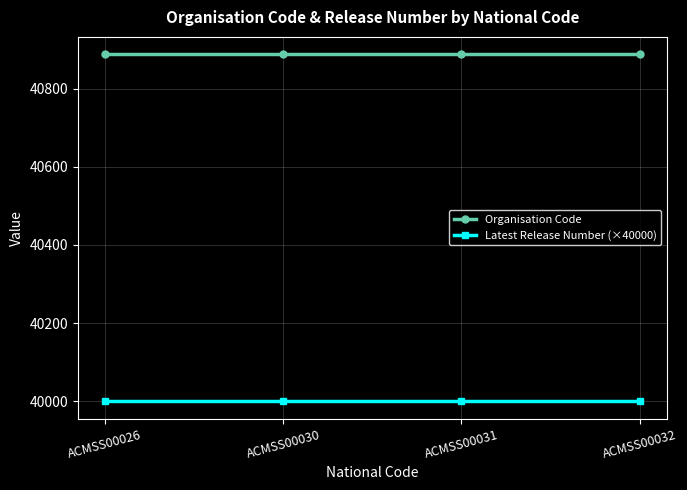

True or false: Organisation Code and Latest Release Number (×40000) intersect in this chart.

False